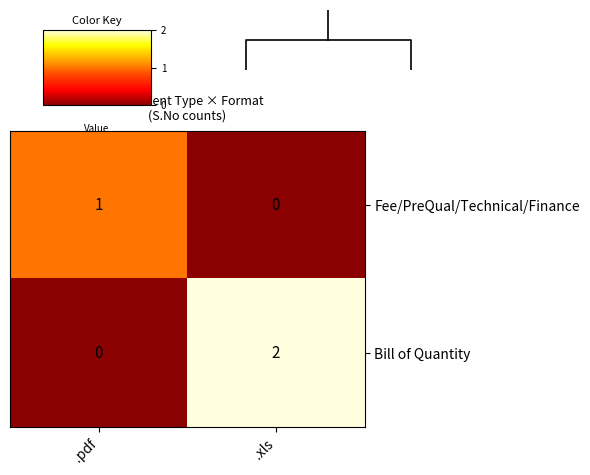

Which series has the largest total across all categories?

Bill of Quantity